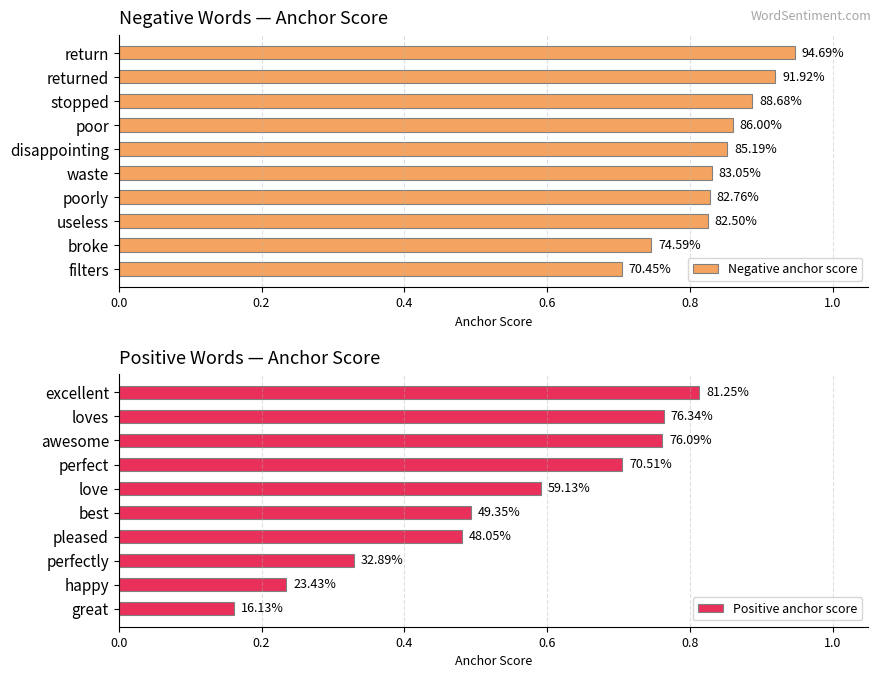

What is the difference between the maximum and minimum values in the Positive anchor score series?

0.7